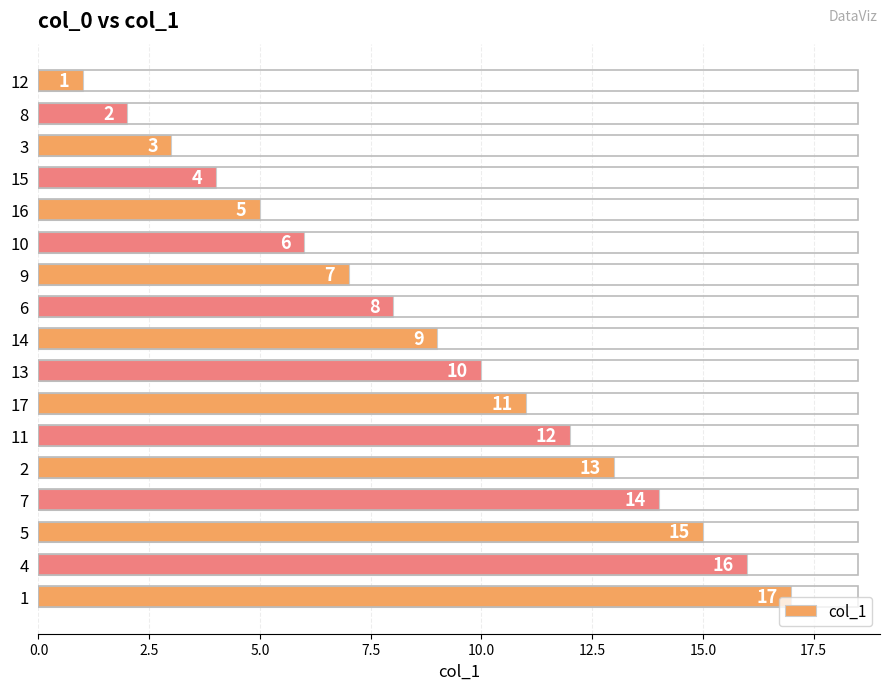

What is the difference between the maximum and minimum values?

16